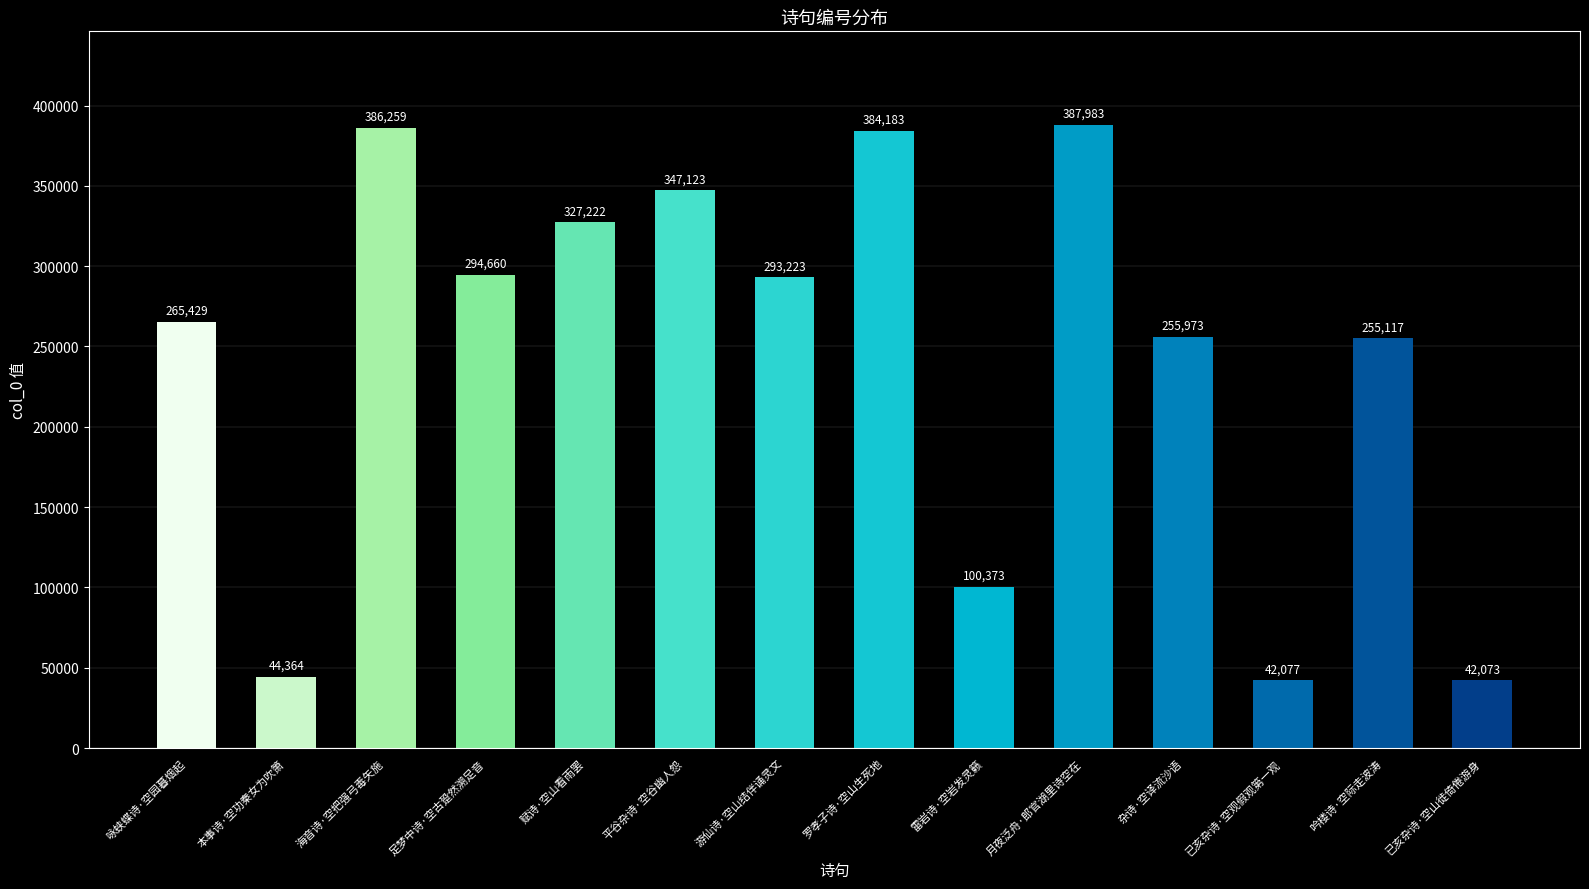

Reading left to right, what are all the values shown in this chart?

265429	44364	386259	294660	327222	347123	293223	384183	100373	387983	255973	42077	255117	42073